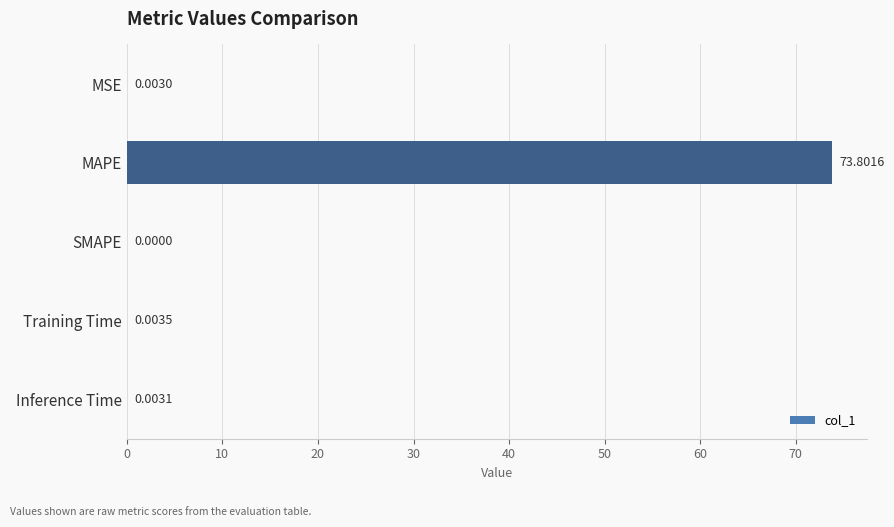

Where is the data nearest to the value 36?

Training Time